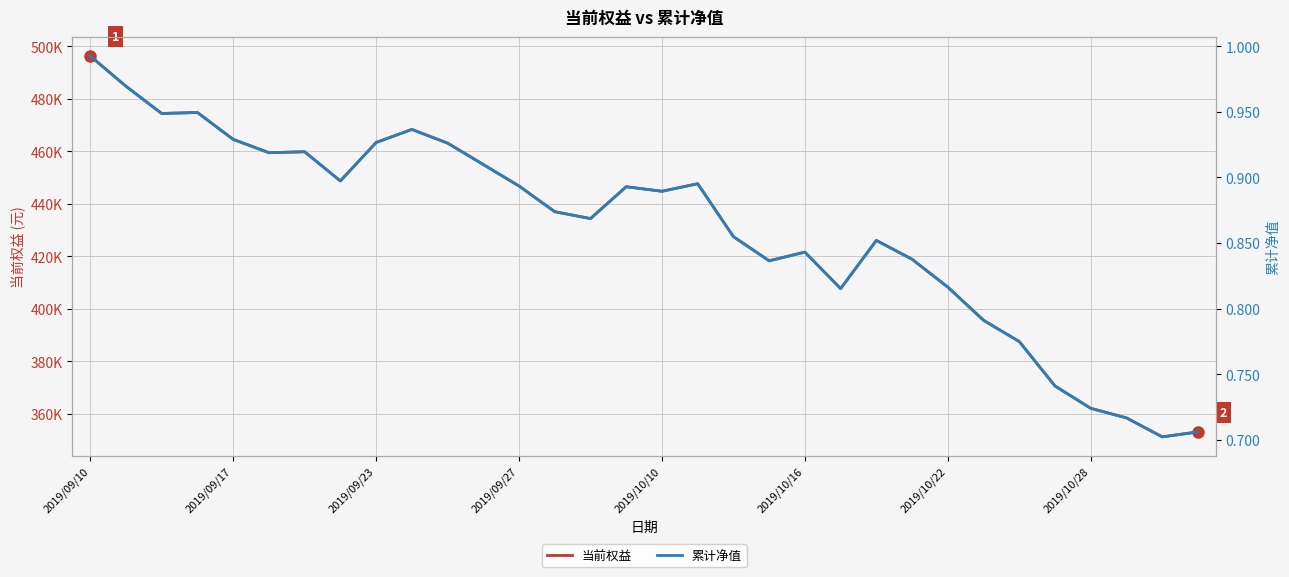

List the series in order of their overall mean, lowest first.

累计净值, 当前权益